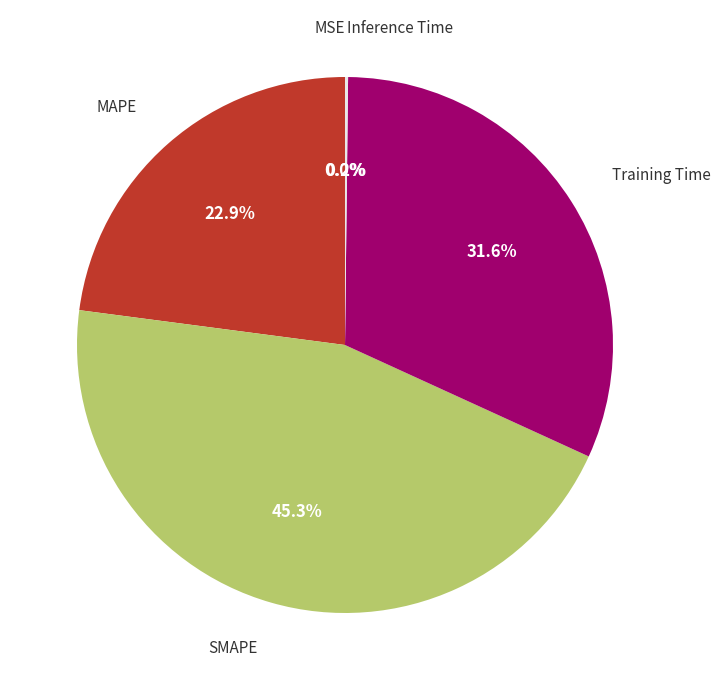

Is there a majority slice in this chart?

No